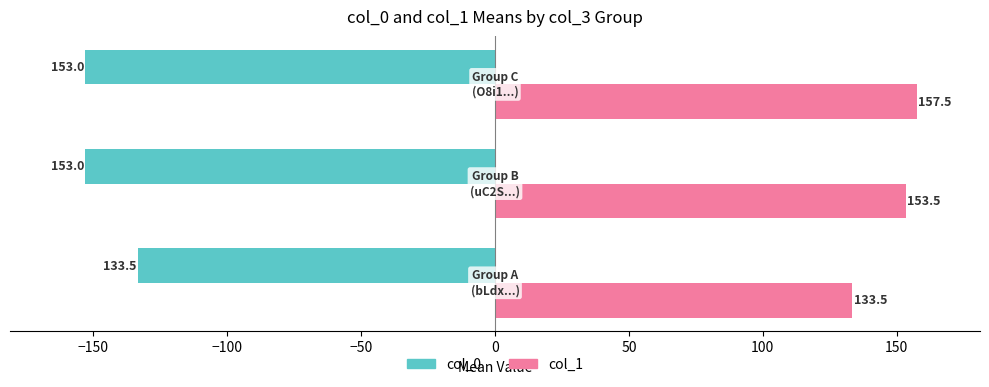

Rank the series by their average value, from lowest to highest.

col_0, col_1